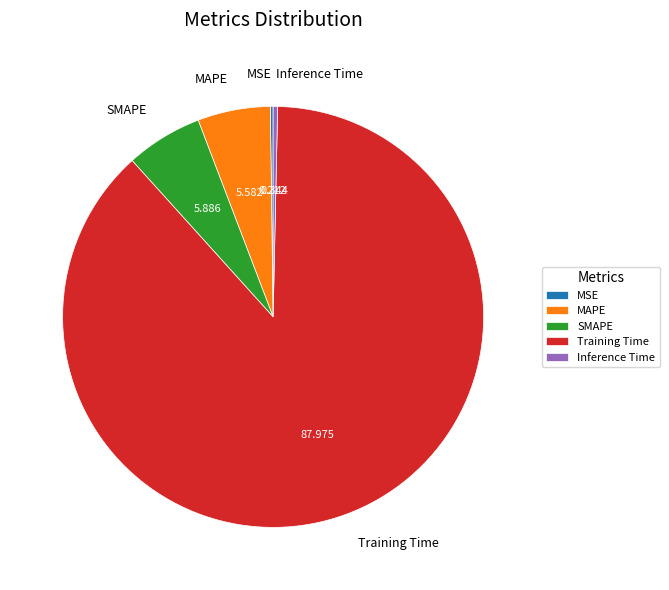

Is SMAPE the majority of the pie?

No